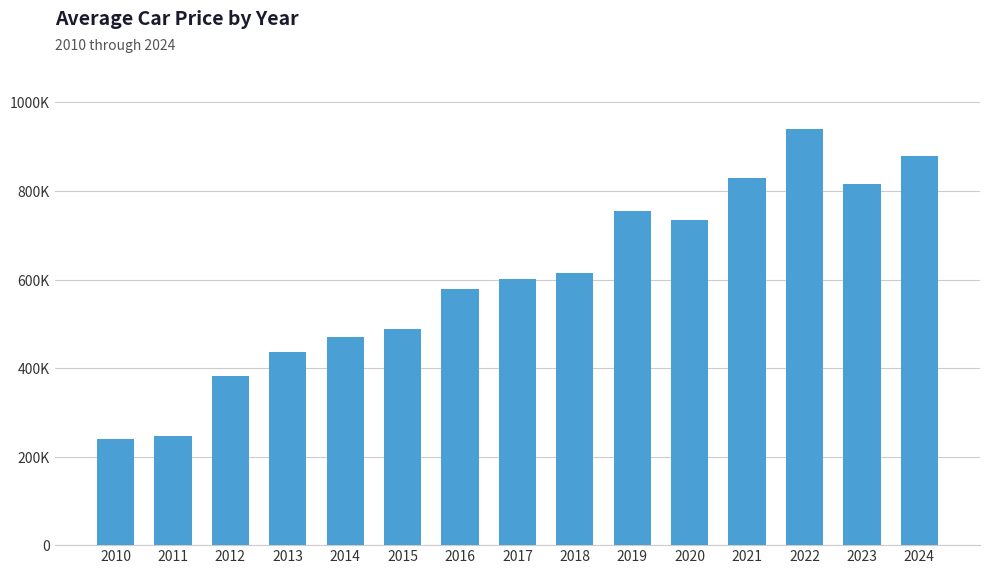

What is the value of the 15th bar from the left?

879000.0